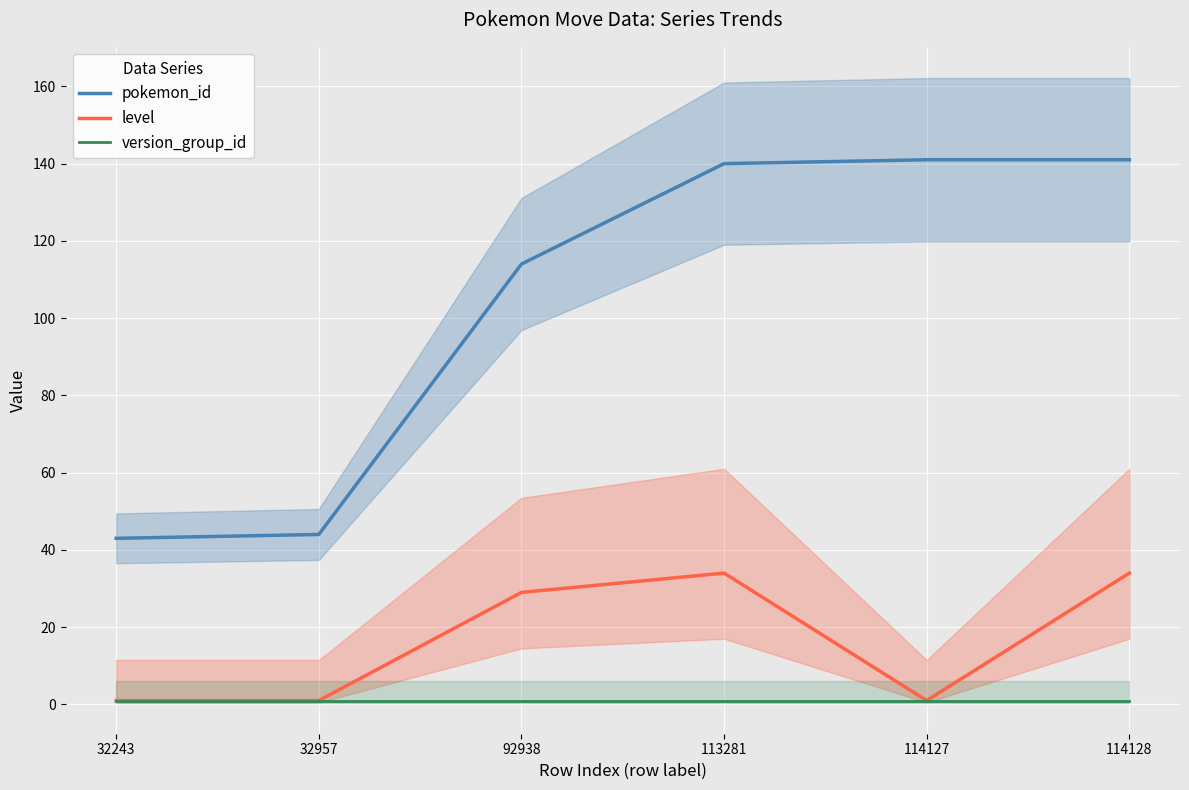

Where does the level series first go above 29?

113281